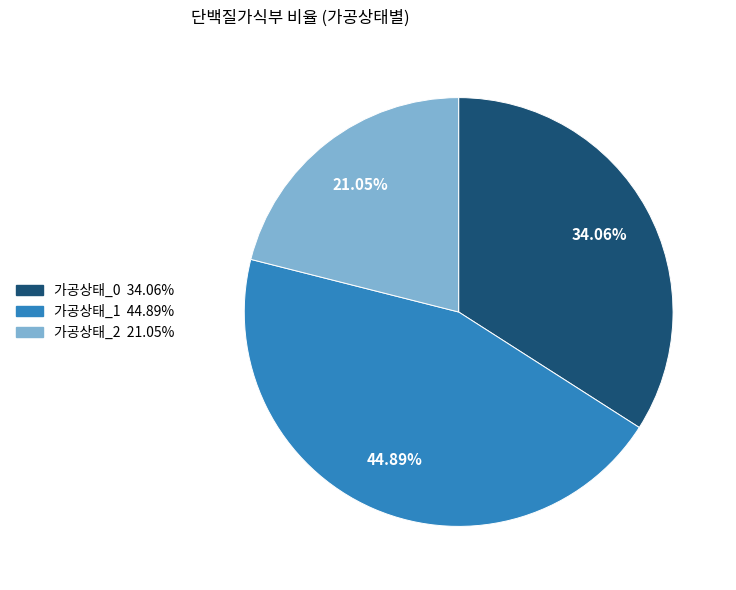

True or false: 가공상태_0 accounts for 26% of the total.

False